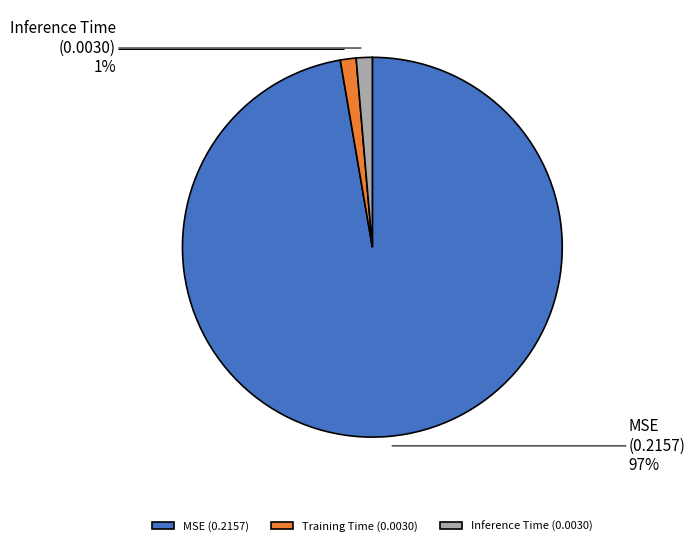

Is it true that Inference Time is 1% of the pie?

True